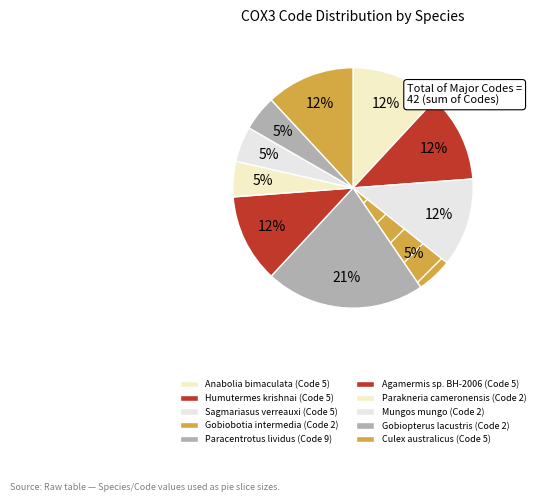

How many slices are in this pie chart?

10